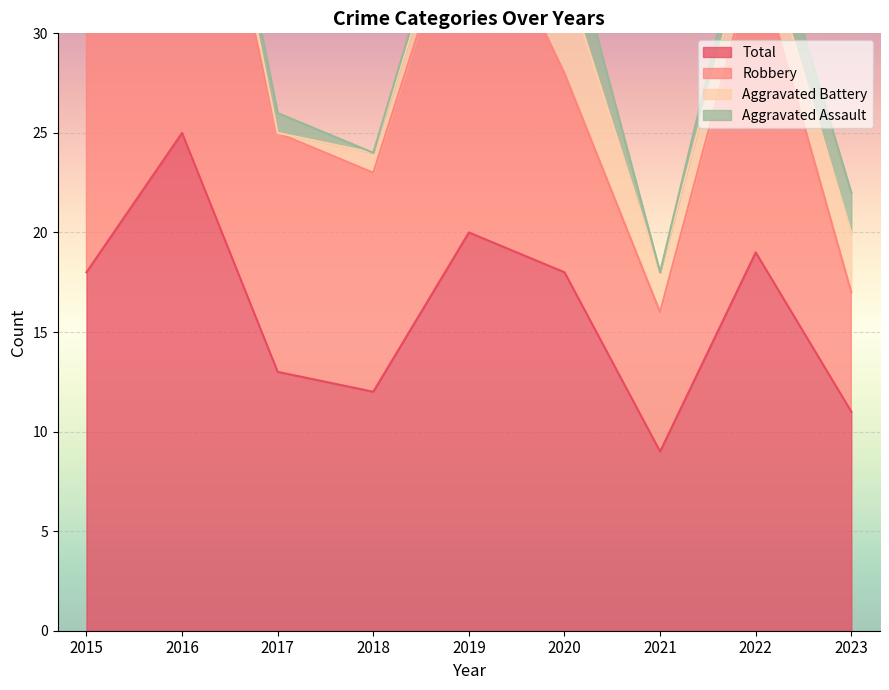

True or false: Aggravated Battery and Total cross at least once.

False